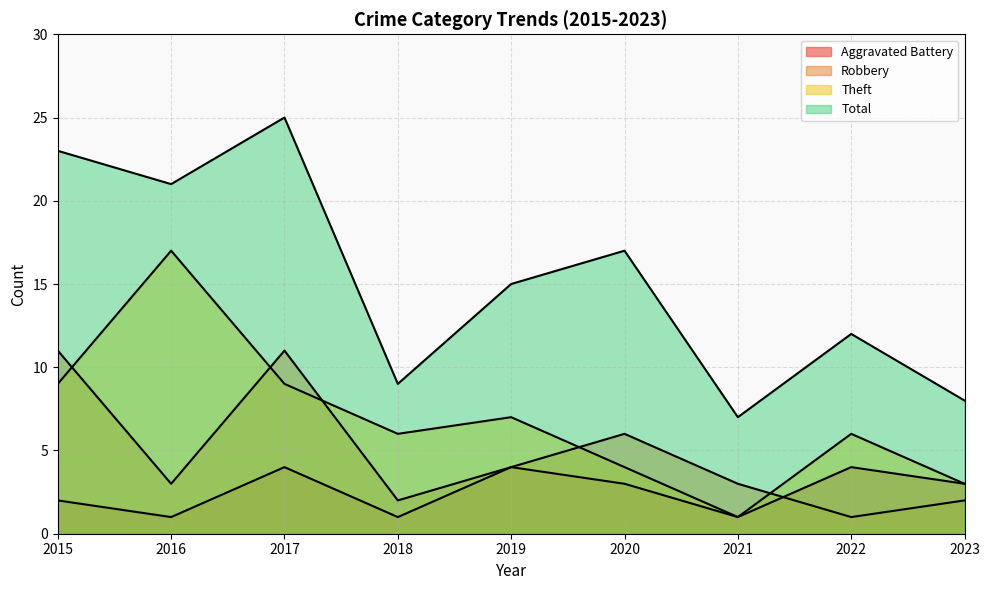

What are all the series names shown in the legend?

Aggravated Battery, Robbery, Theft, Total